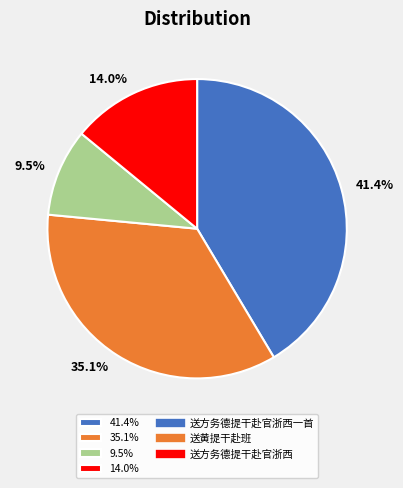

Is there a majority slice in this chart?

No